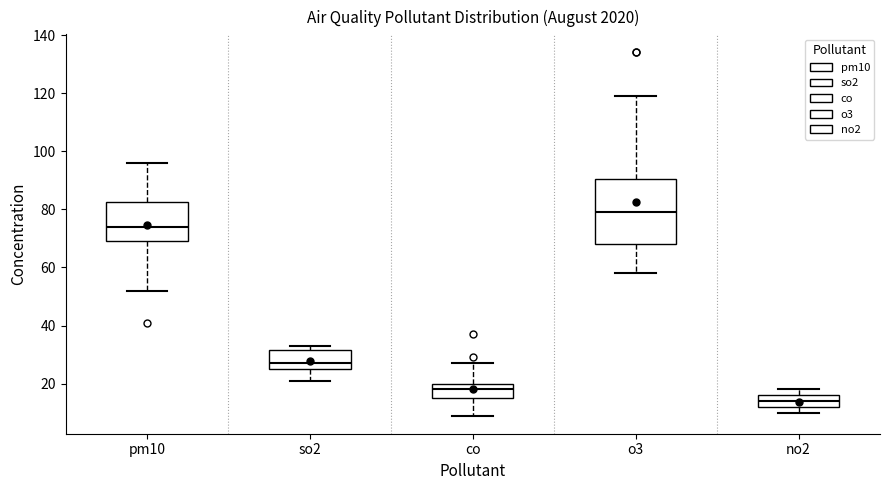

Reading left to right, transcribe this box plot: for each box, give where its median line is, the range the box spans, and where its two whiskers end, as read against the y-axis. The values are not printed on the chart, so give them approximately, as read against the axis.

pm10: median 74, box 70 to 82, whiskers 52 to 96
so2: median 28, box 26 to 32, whiskers 22 to 34
co: median 18, box 16 to 20, whiskers 10 to 28
o3: median 80, box 68 to 90, whiskers 58 to 120
no2: median 14, box 12 to 16, whiskers 10 to 18